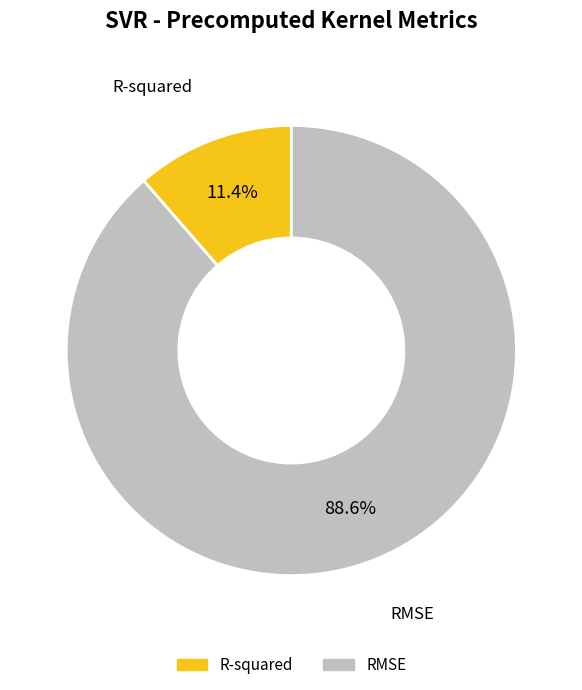

Is it true that R-squared is 11% of the pie?

True